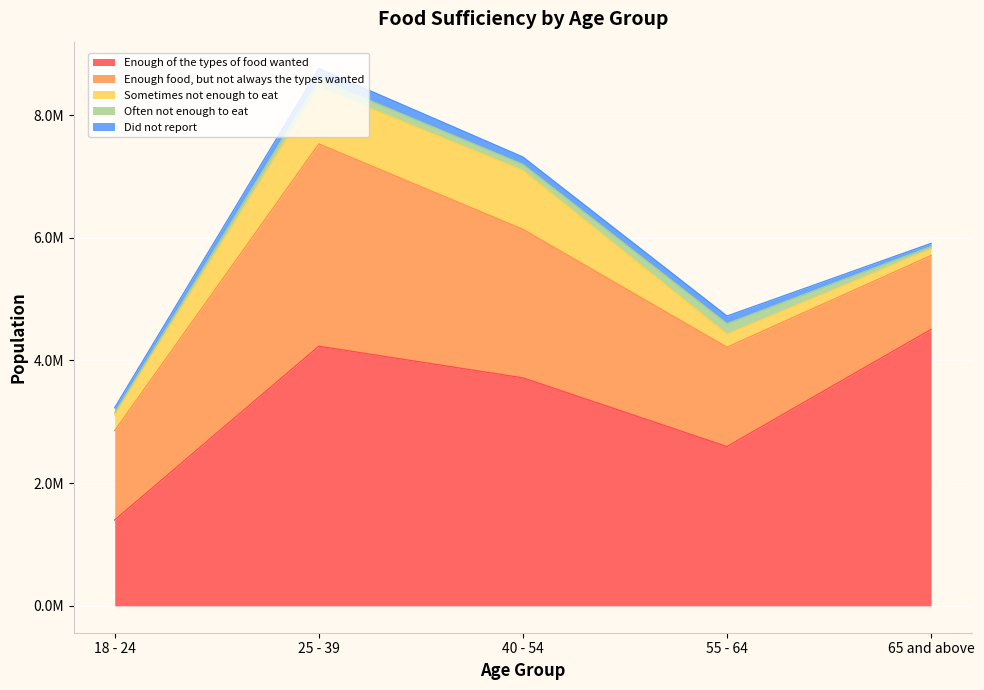

What is the sum of the Often not enough to eat values at 40 - 54 and 65 and above?

140676